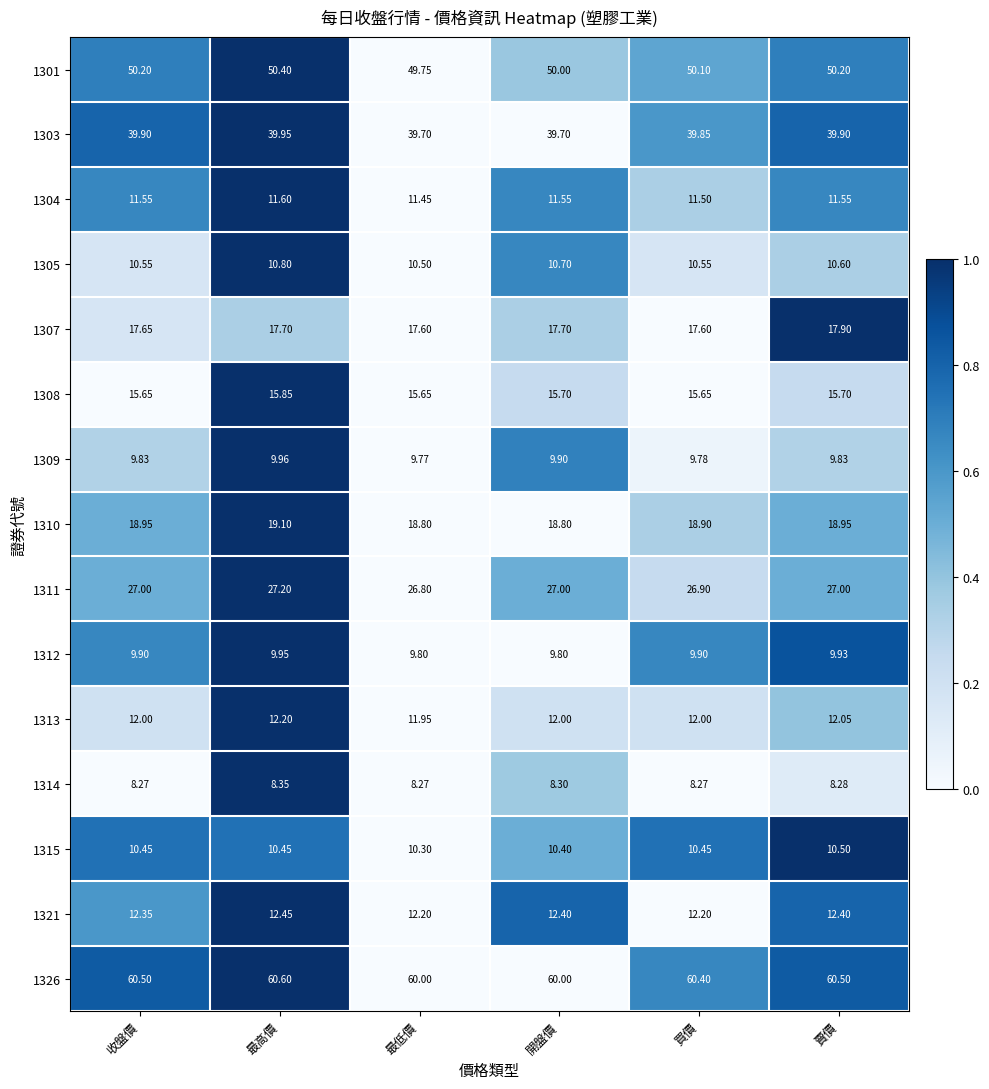

Is the value of 1310 at 開盤價 greater than the value of 1303 at 開盤價?

No